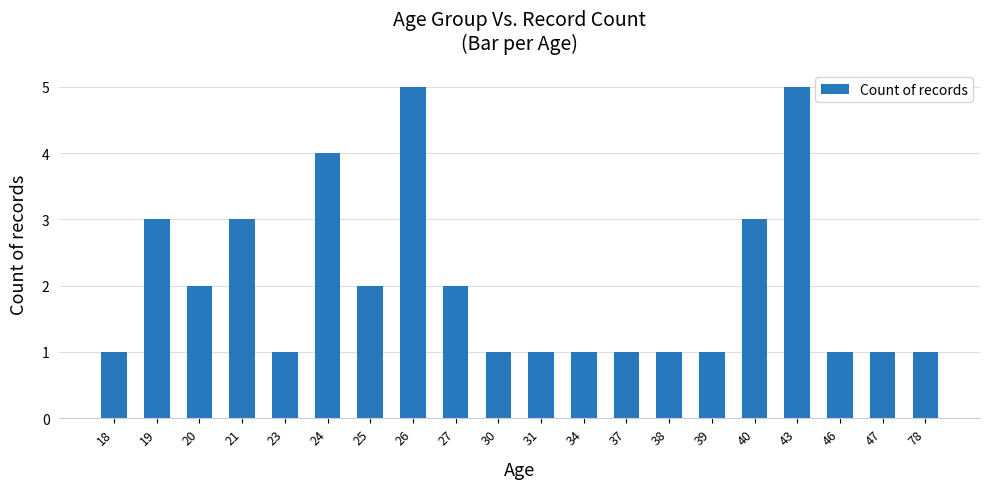

Approximately how many times larger is the value at 19 compared to 25?

1.5